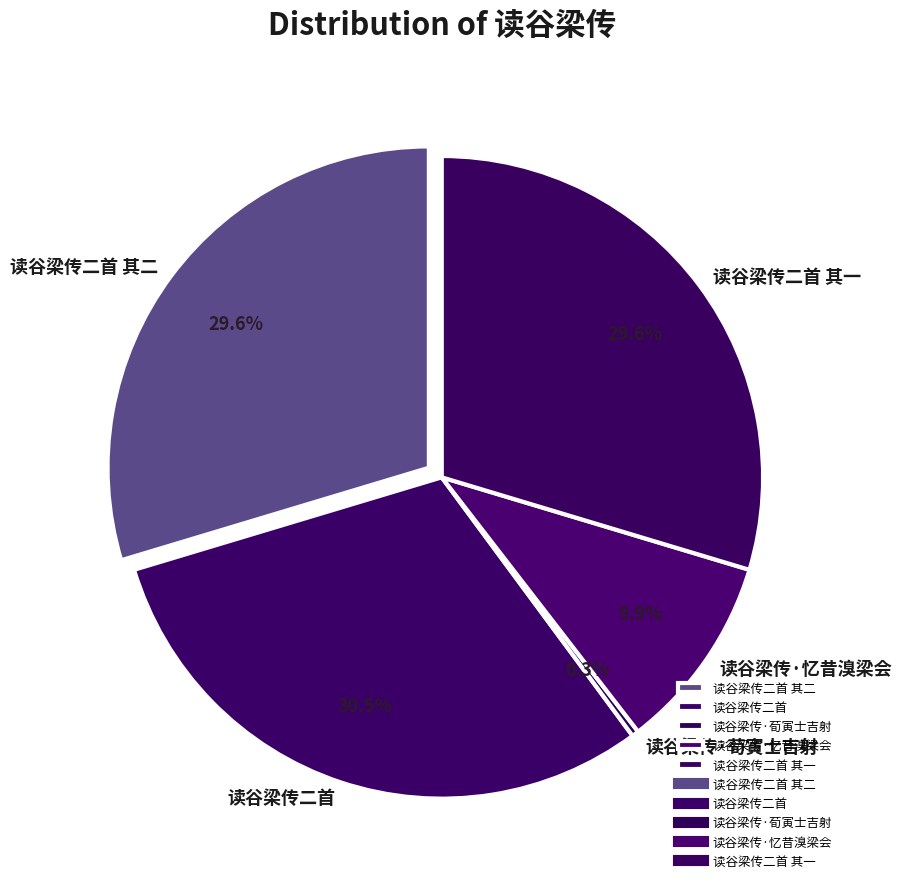

Does any single category account for the majority?

No